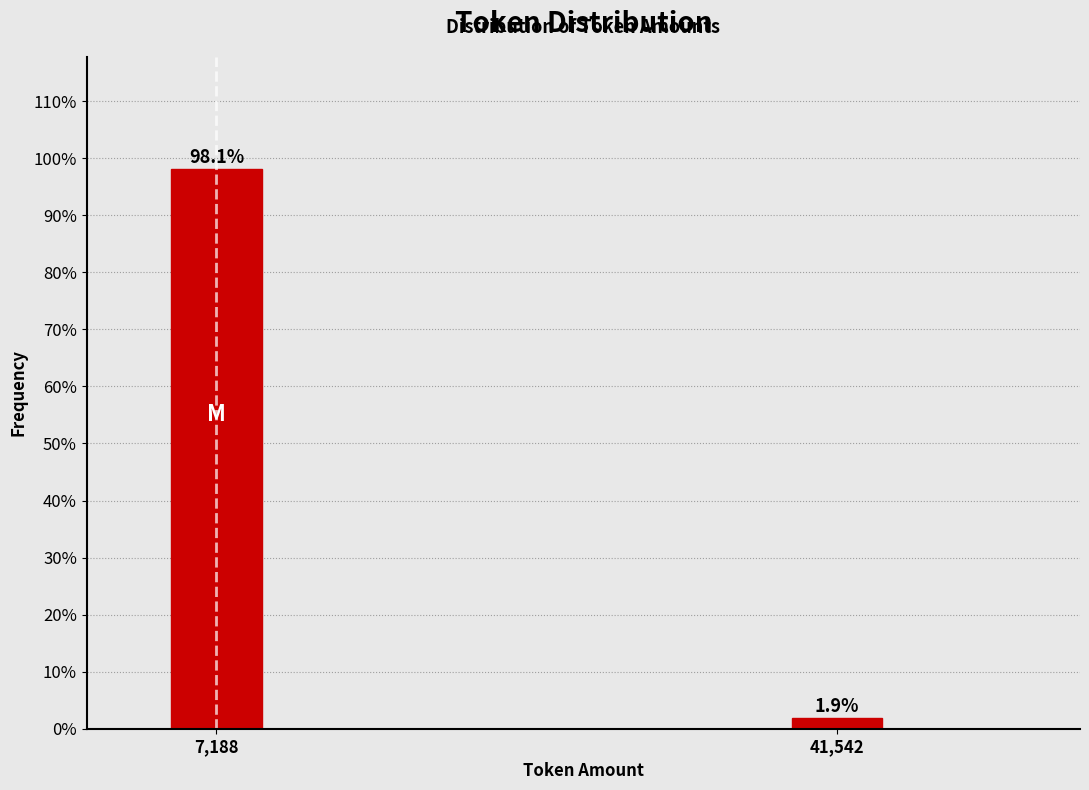

Reading left to right, list all the values displayed in this chart.

7,188=98.1	41,542=1.9